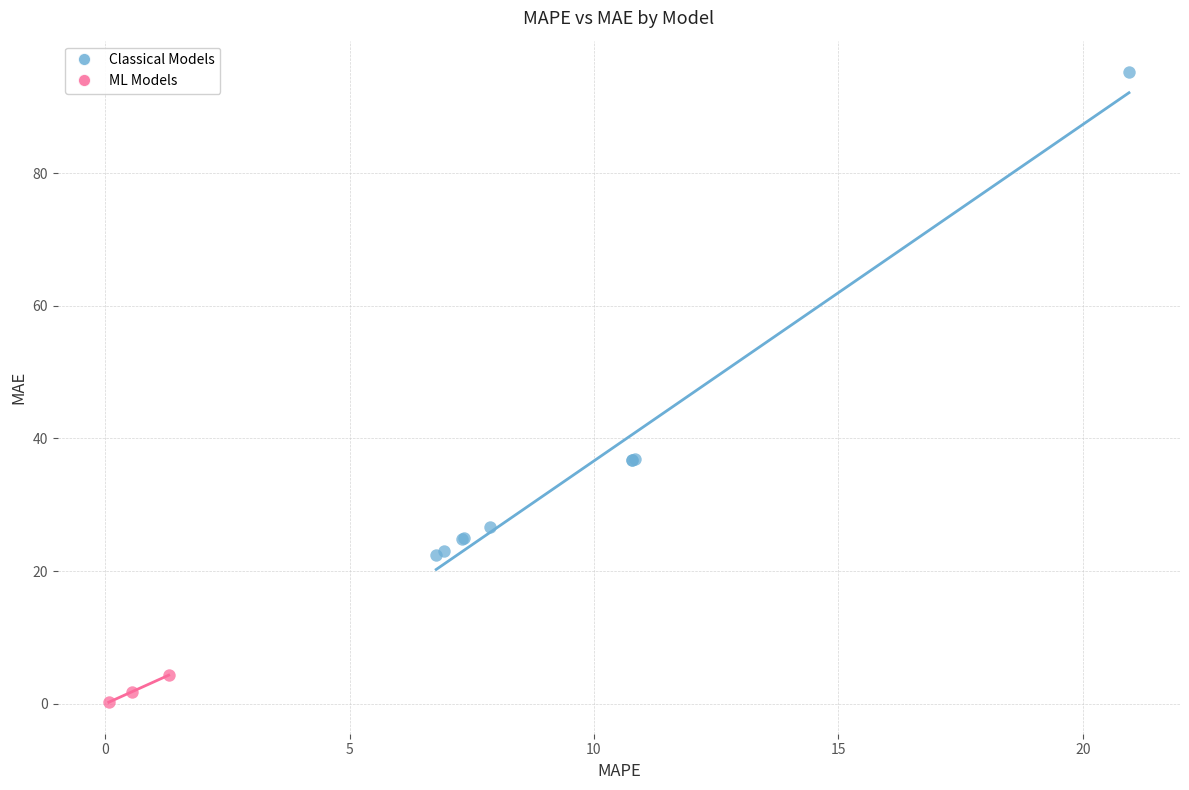

Which series has the widest spread of Y values?

Classical Models